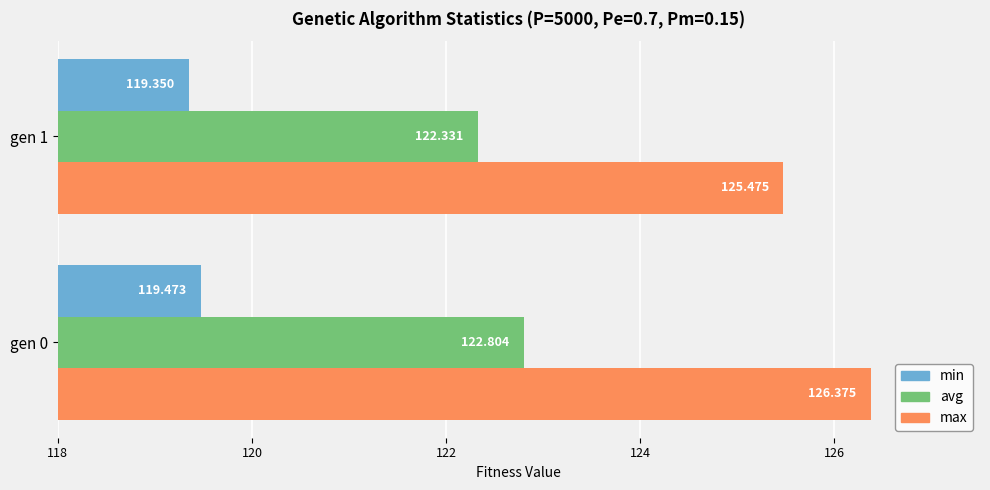

What is the average value of the max series?

125.9